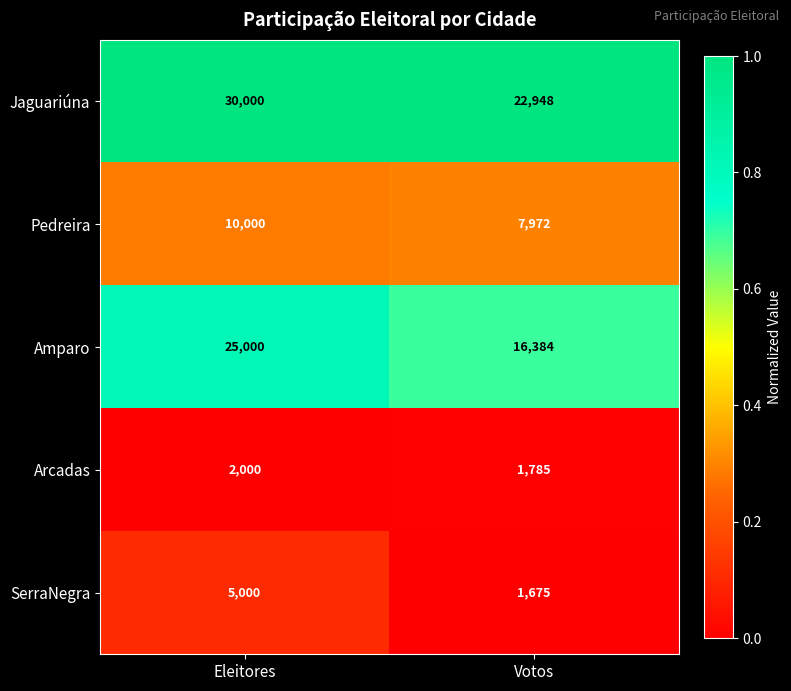

What is the maximum value for SerraNegra?

5000